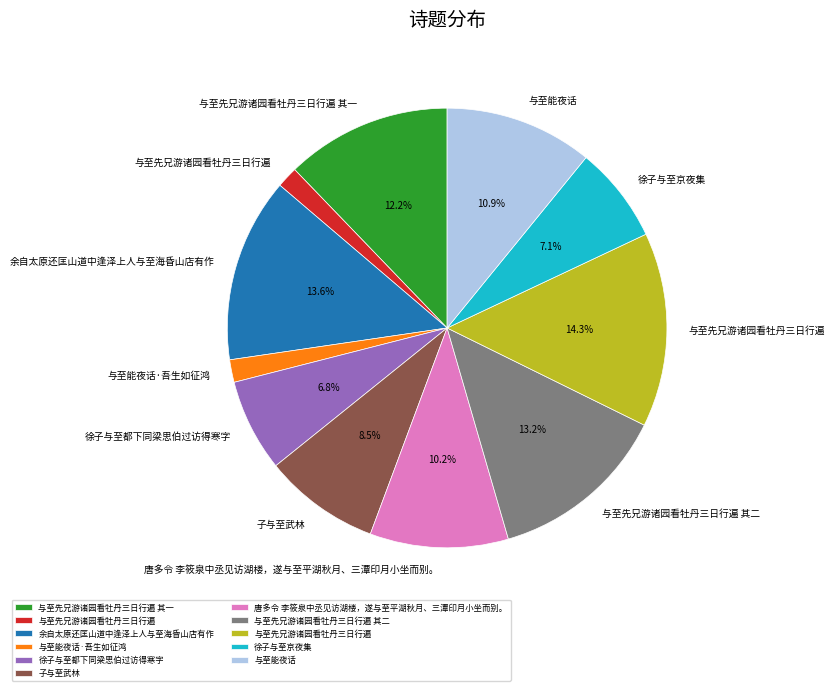

Count the number of slices in the pie.

11